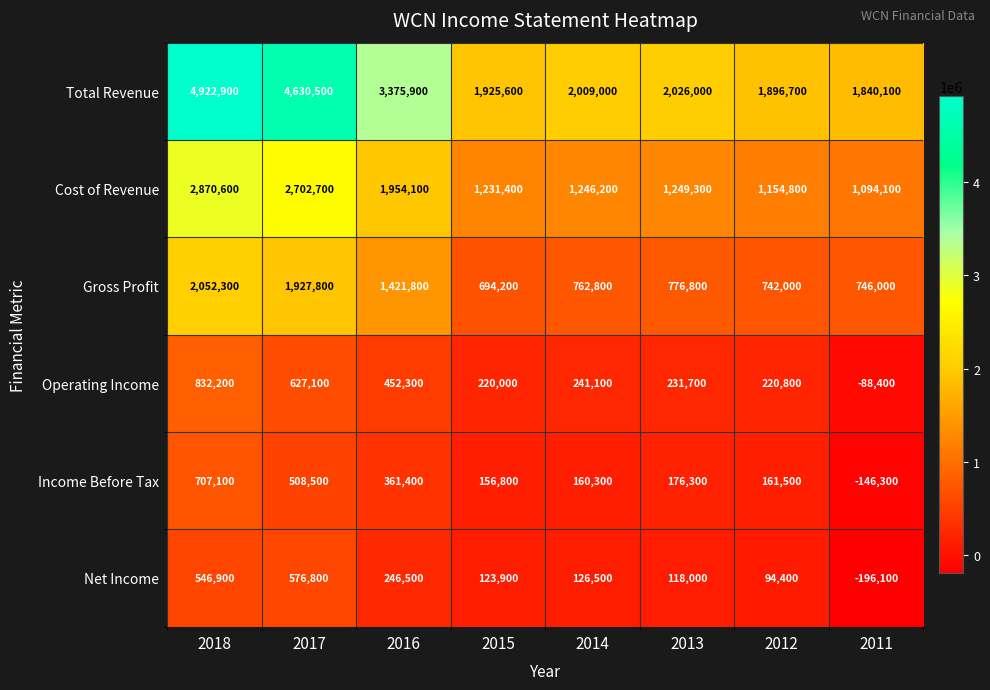

Which series has the widest spread of values?

Total Revenue